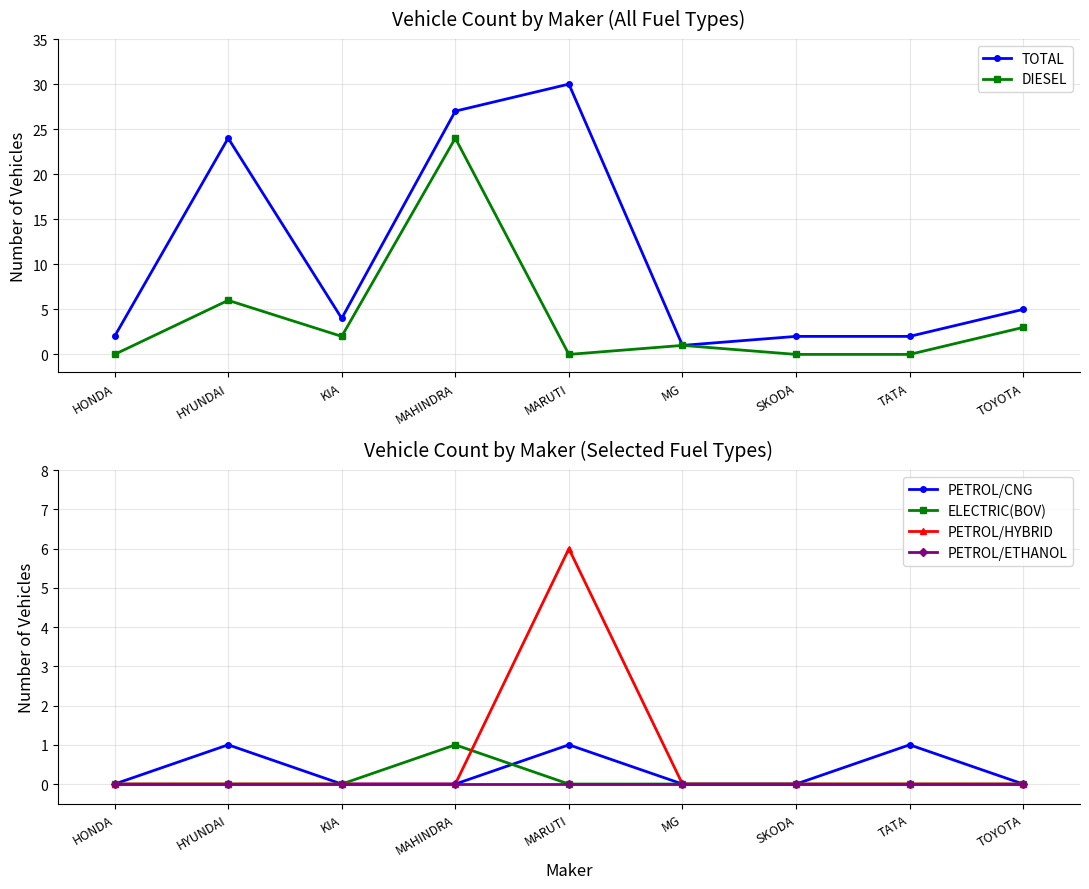

In TOTAL, how many points are lower than both neighbors (excluding endpoints)?

2